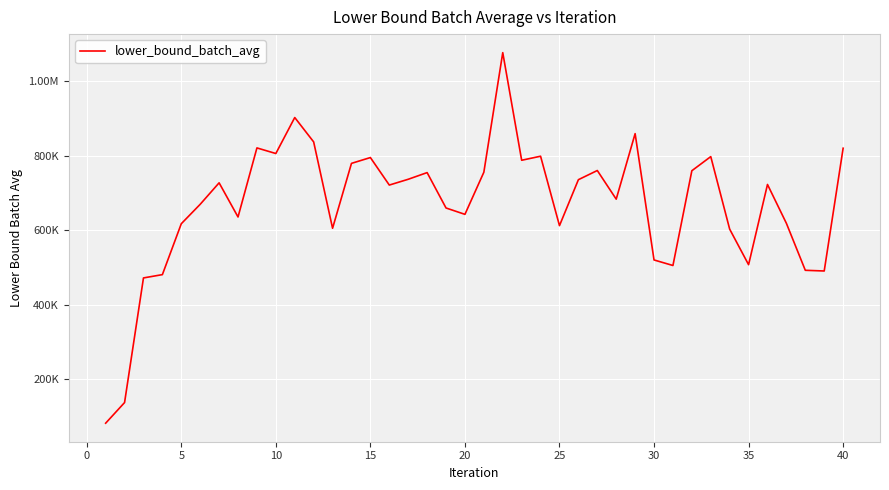

Is this an area chart (filled region under the line)?

No